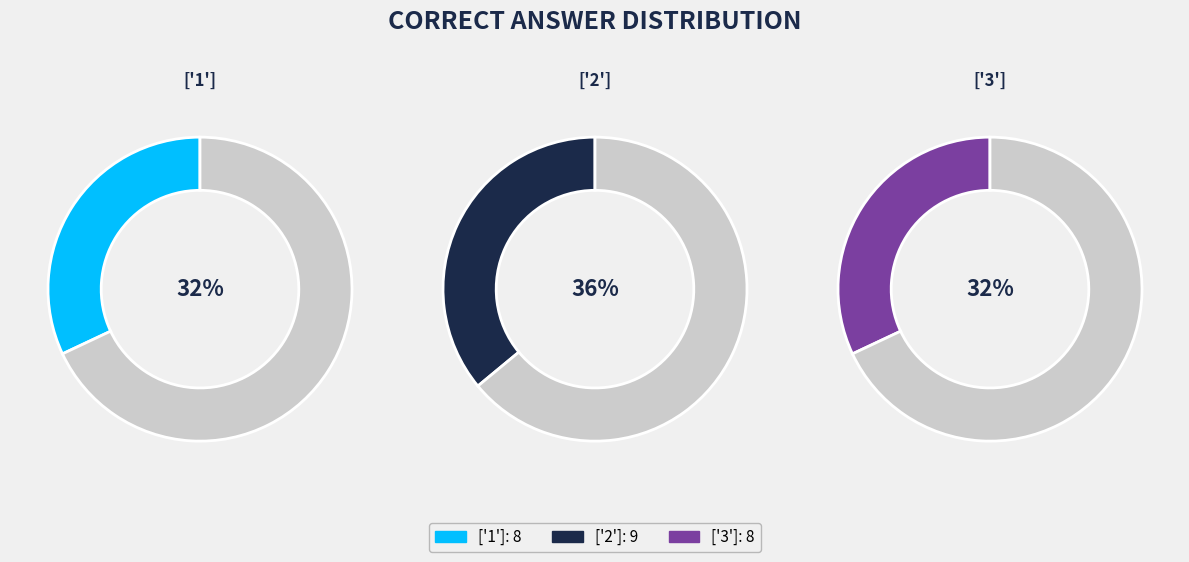

Which has a higher value, ['2'] or ['3']?

['2']